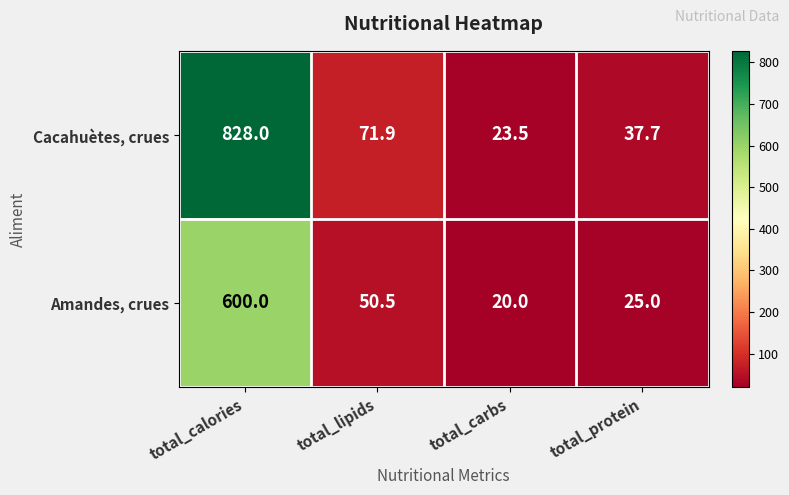

Which series has the largest total across all categories?

Cacahuètes, crues